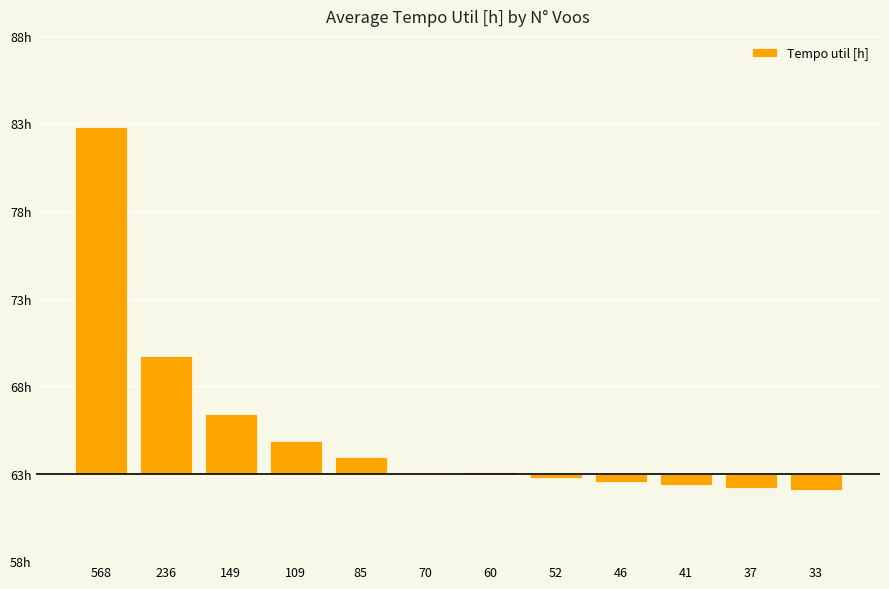

What is the approximate value at 236?

6.7